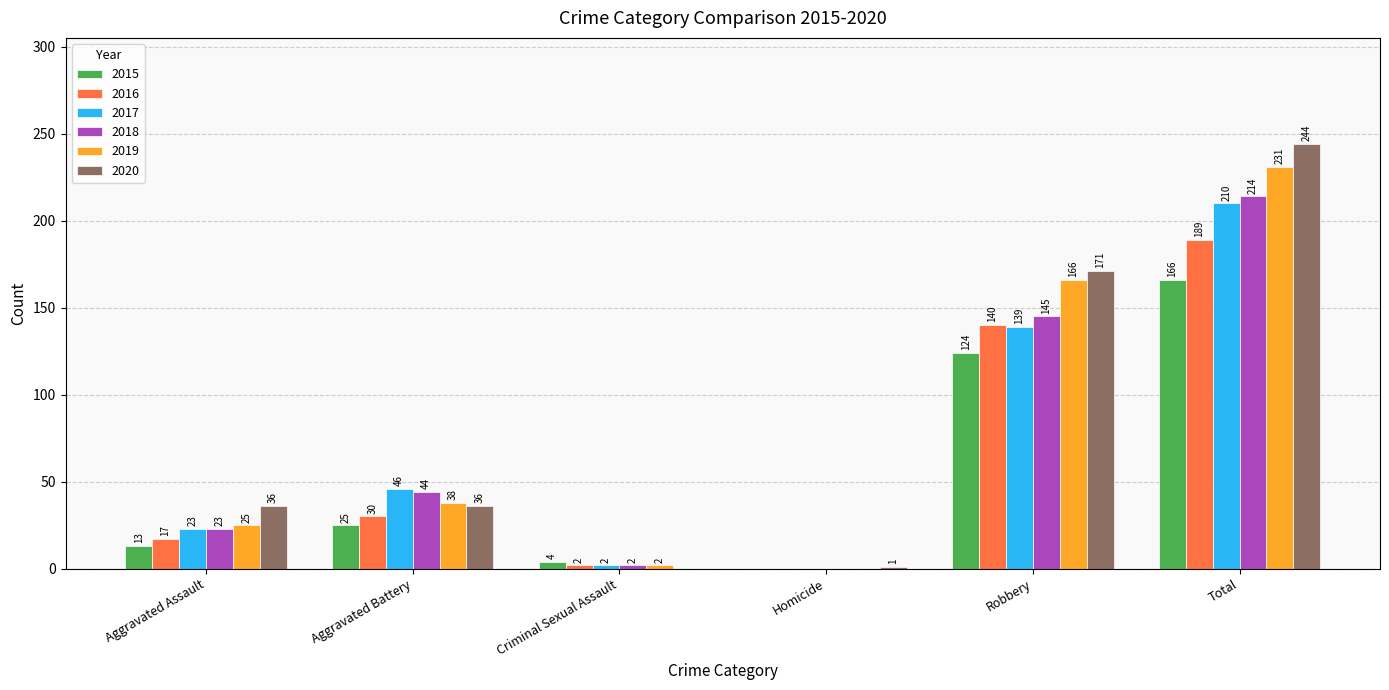

Does the chart contain stacked bars?

No